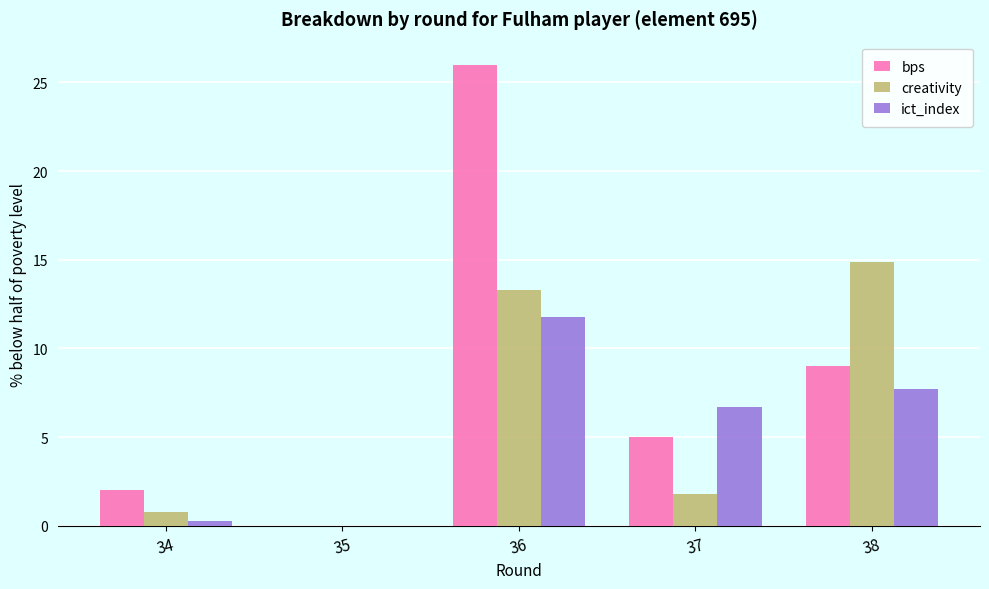

Count the number of categories in the chart.

5